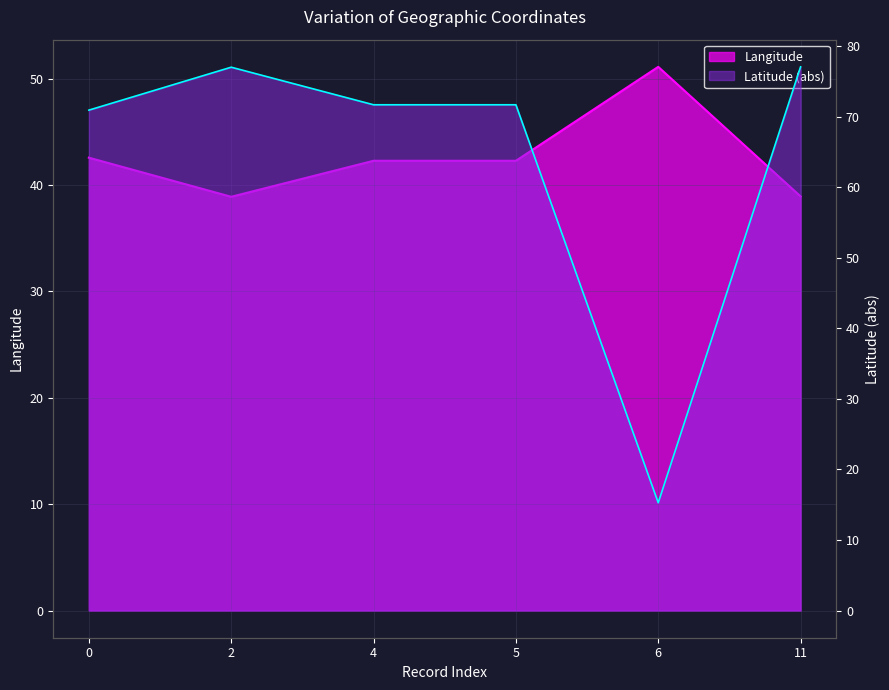

What is the sum of all Latitude values?

383.8